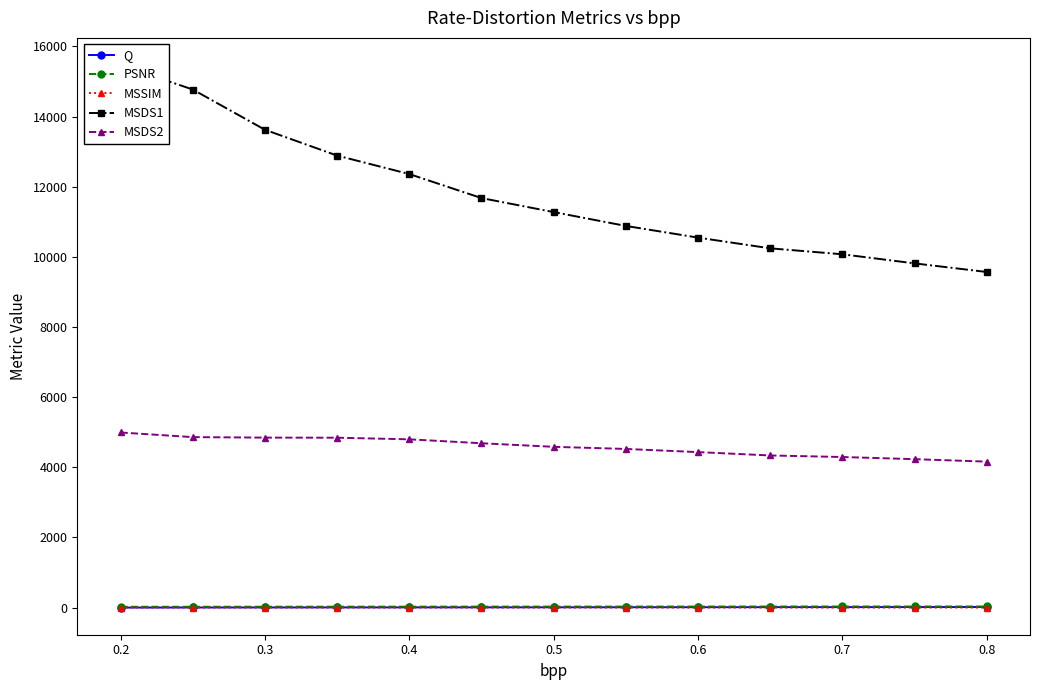

True or false: MSDS2 and PSNR cross at least once.

False